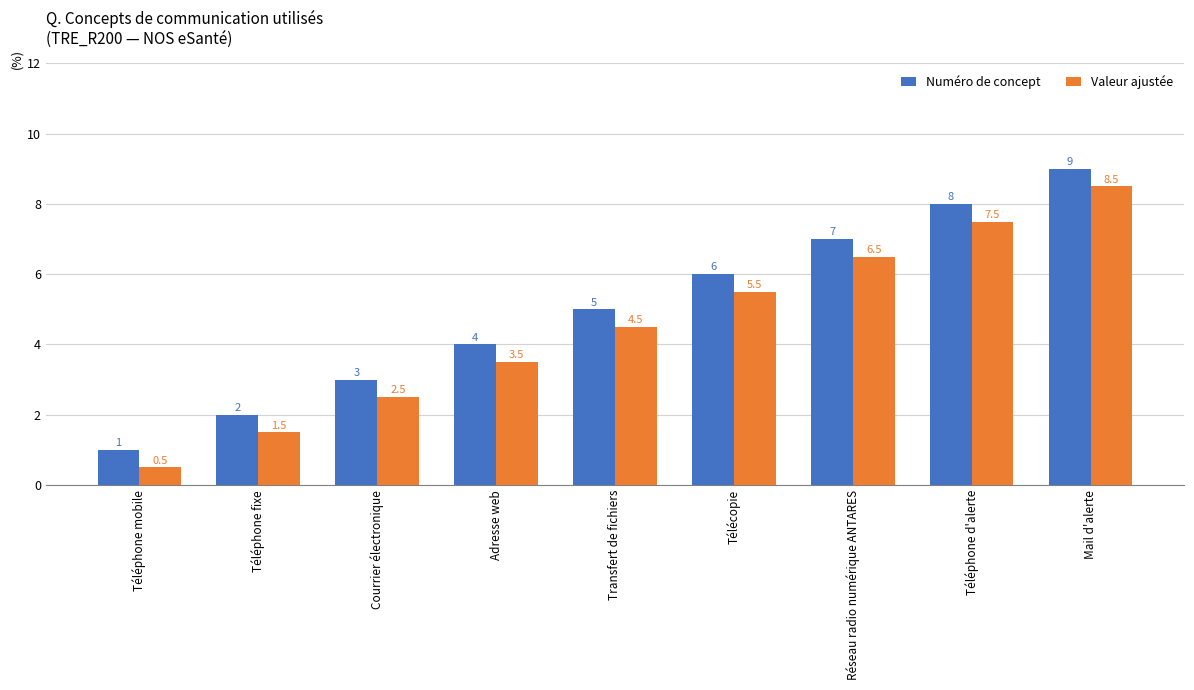

Is the value of Numéro de concept at Téléphone mobile greater than the value of Valeur ajustée at Téléphone d'alerte?

No